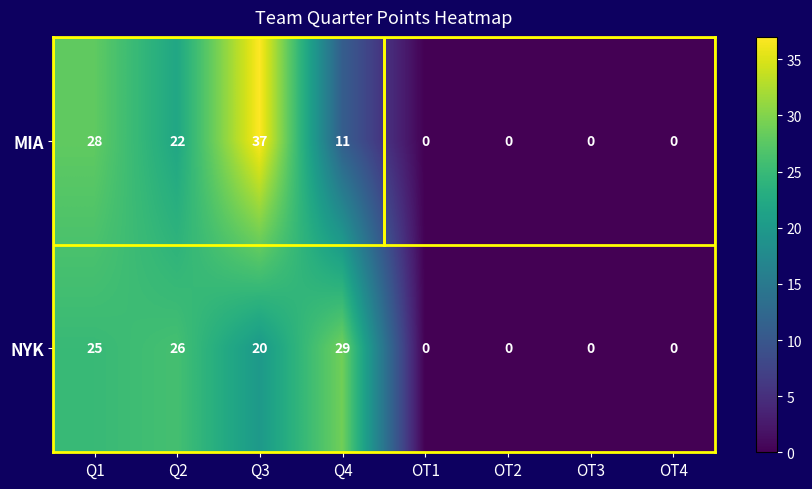

Count the number of categories in the chart.

8